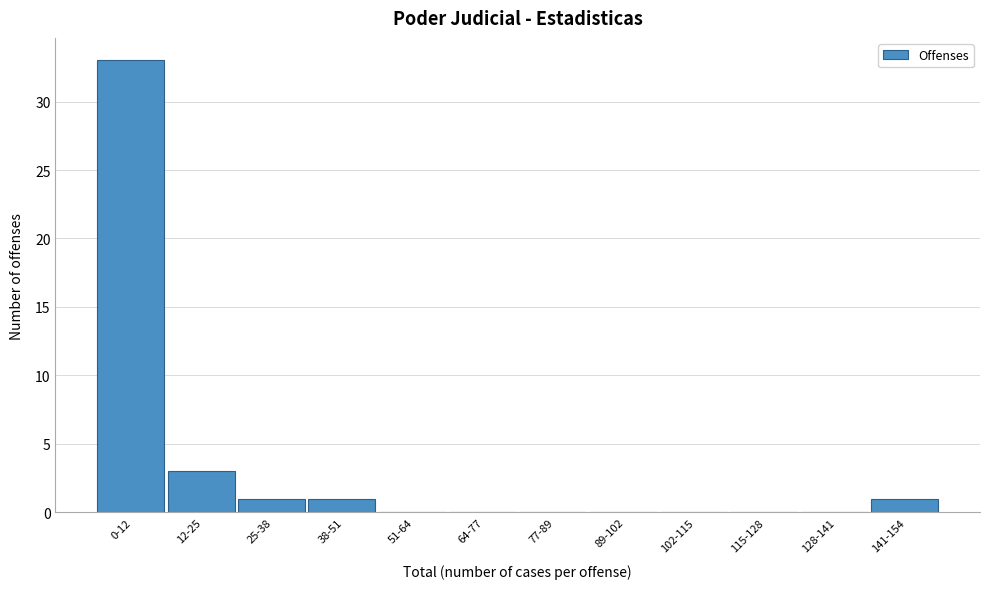

Reading right to left, transcribe all the data shown in this chart.

141-154=1	128-141=0	115-128=0	102-115=0	89-102=0	77-89=0	64-77=0	51-64=0	38-51=1	25-38=1	12-25=3	0-12=33